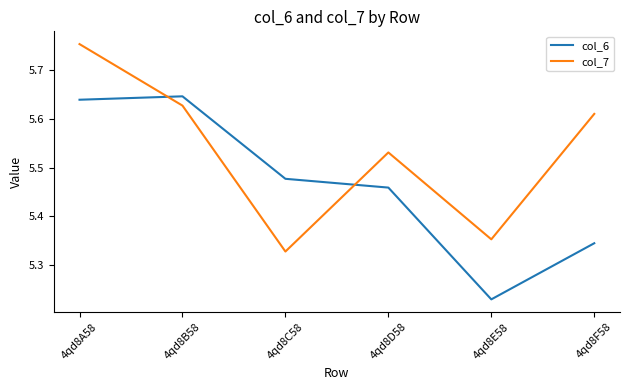

Which series has the widest spread of values?

col_7